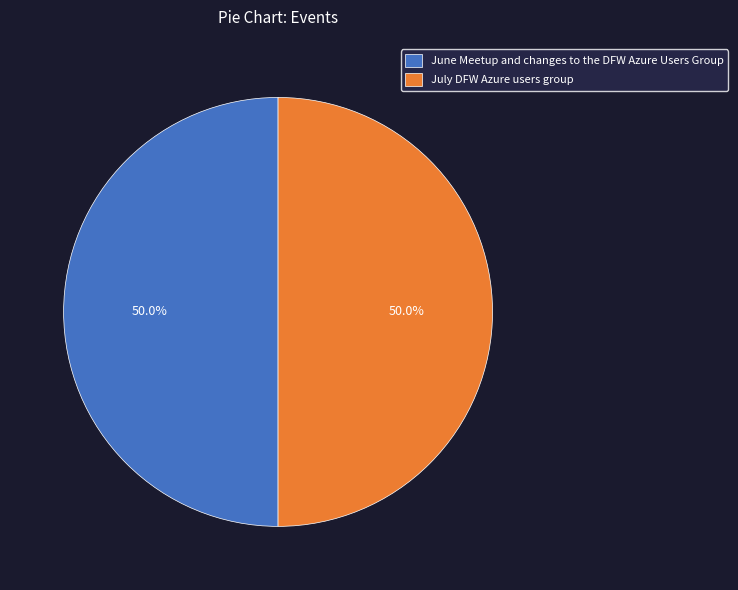

The July DFW Azure users group slice represents 99% of the pie. True or false?

False